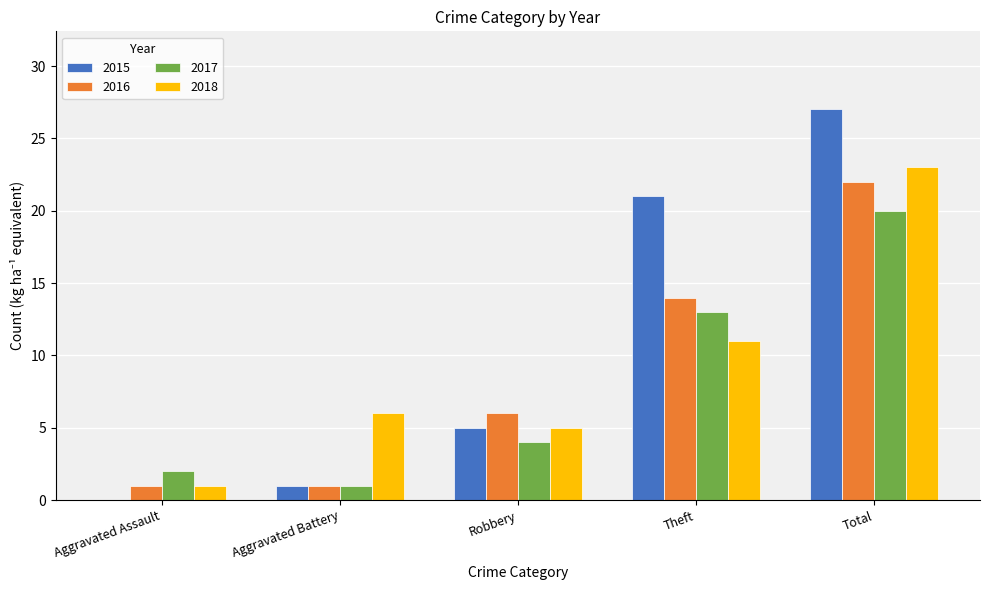

How many categories are shown in the chart?

5